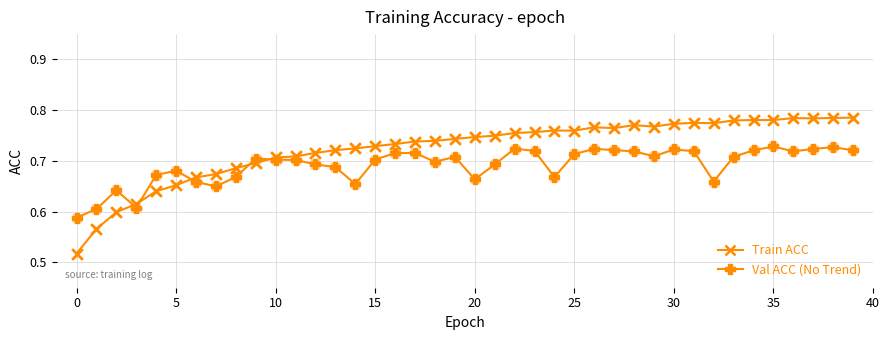

At how many categories does at least one series exceed 0?

40